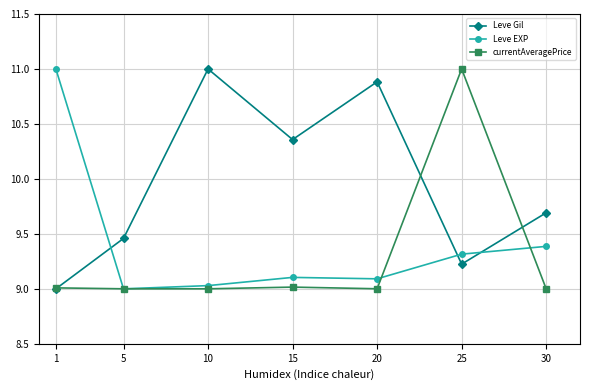

At how many categories does at least one series exceed 10?

5